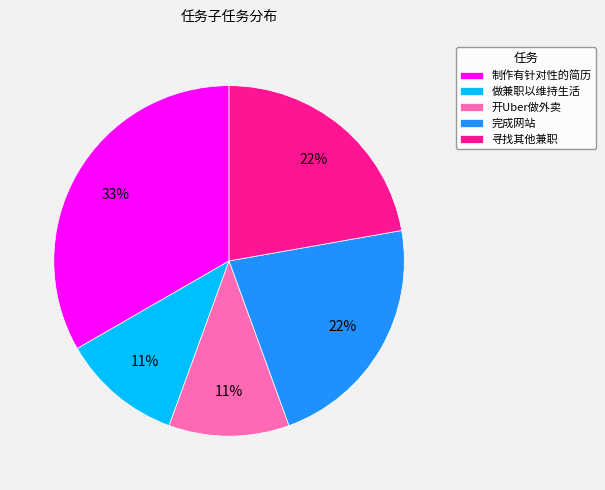

The 制作有针对性的简历 slice represents 33% of the pie. True or false?

True